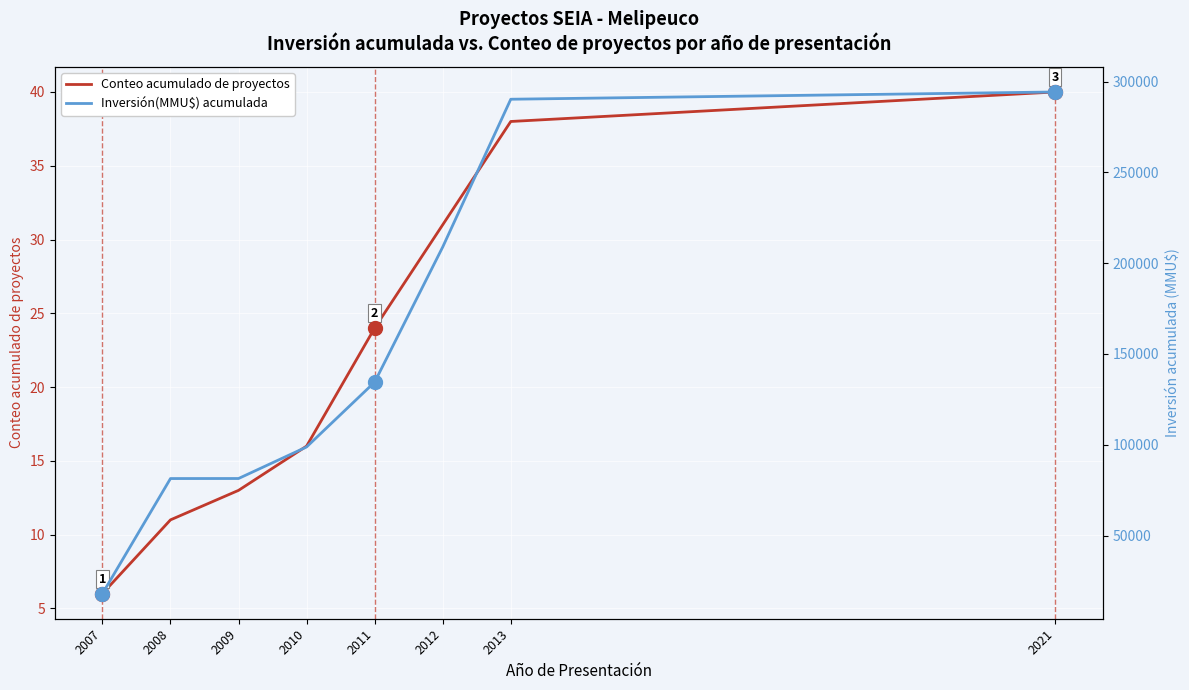

Read the Inversión(MMU$) acumulada value at 2011, to the nearest 100.

134500